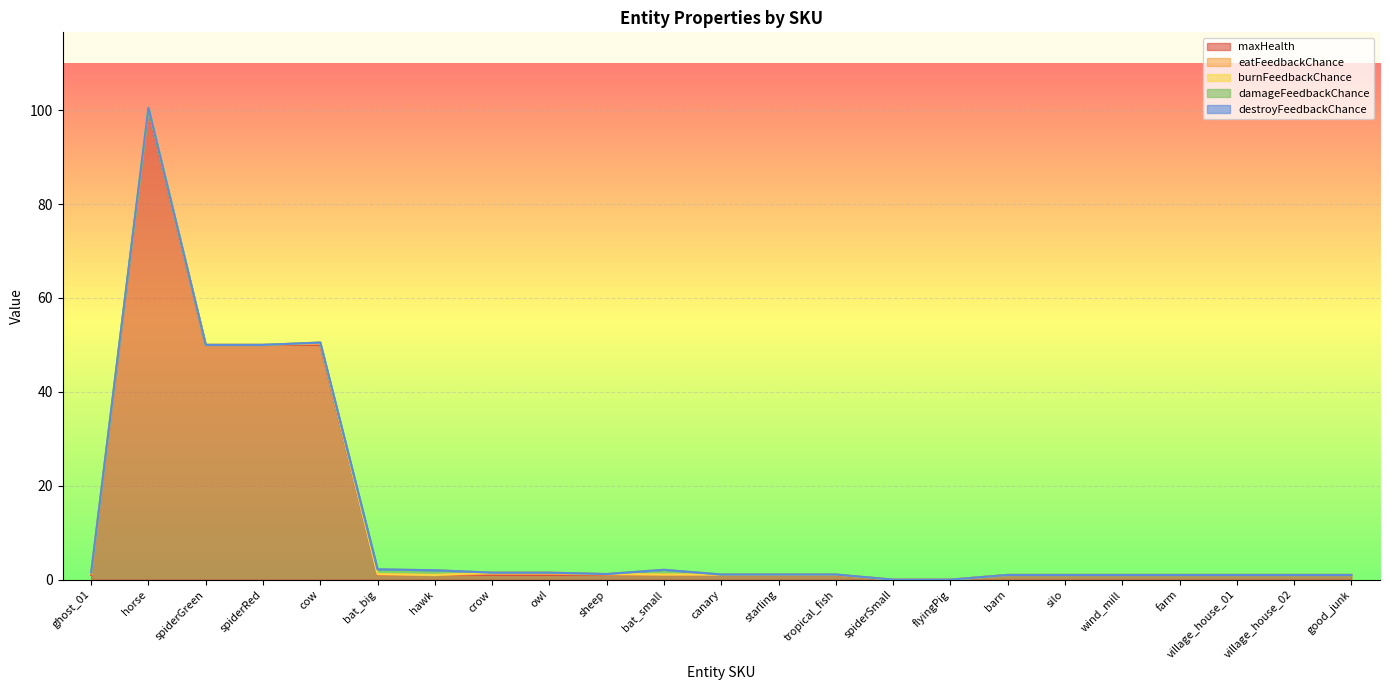

Which series has the largest total across all categories?

maxHealth